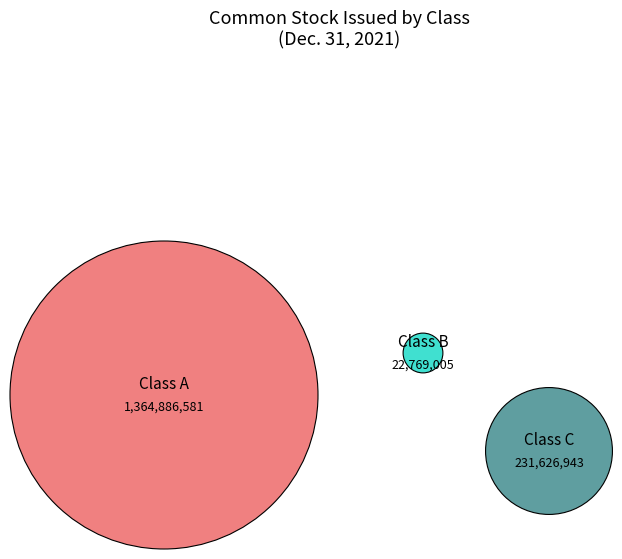

To the nearest percent, what is the difference between the Class A Common Stock issued and Class C Common Stock issued slice percentages?

70%